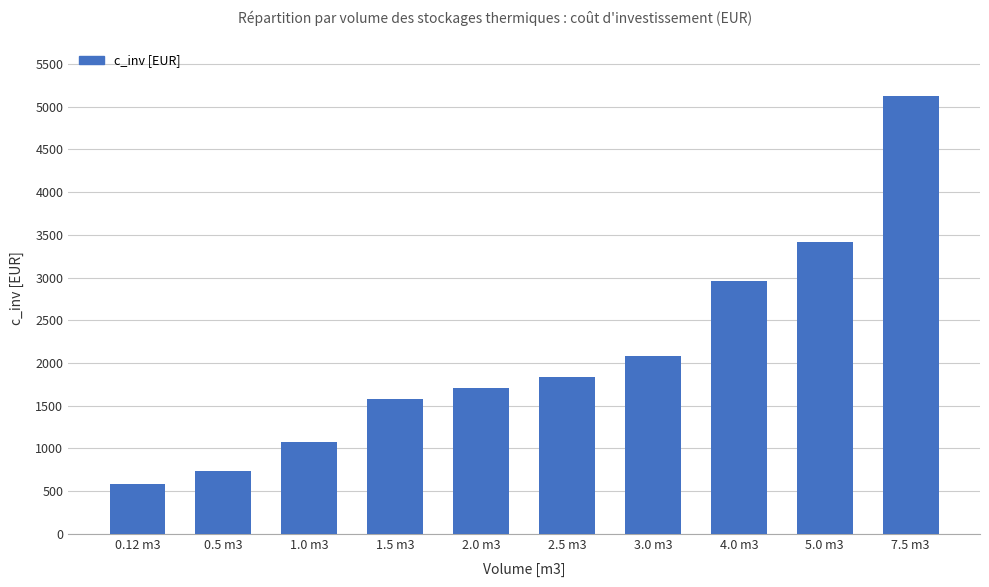

How many data points are less than 1835?

5